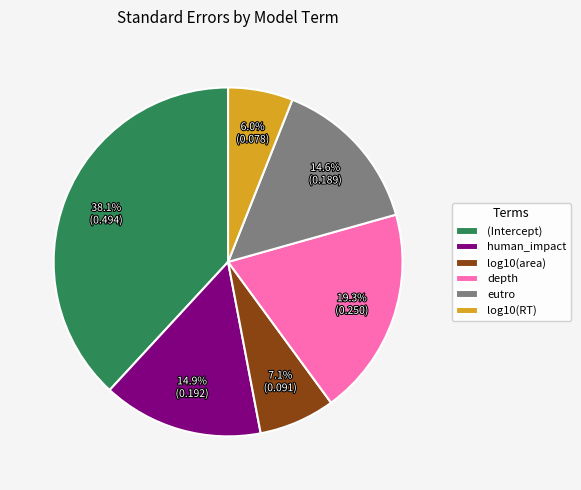

Does any single category account for the majority?

No